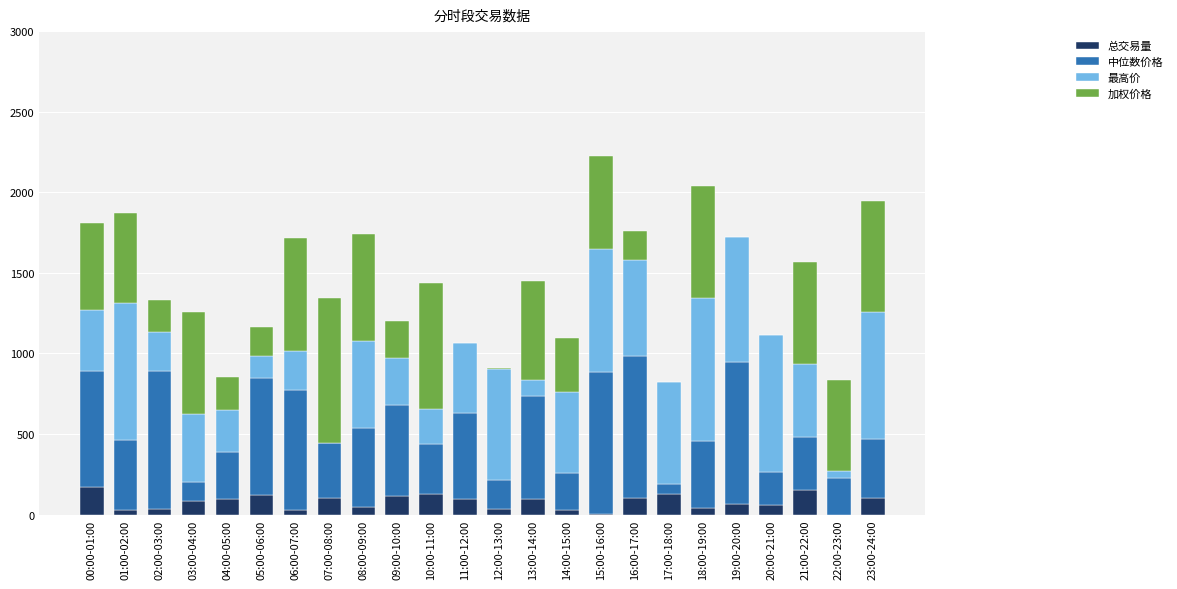

What is the highest value of the 总交易量 series?

169.2